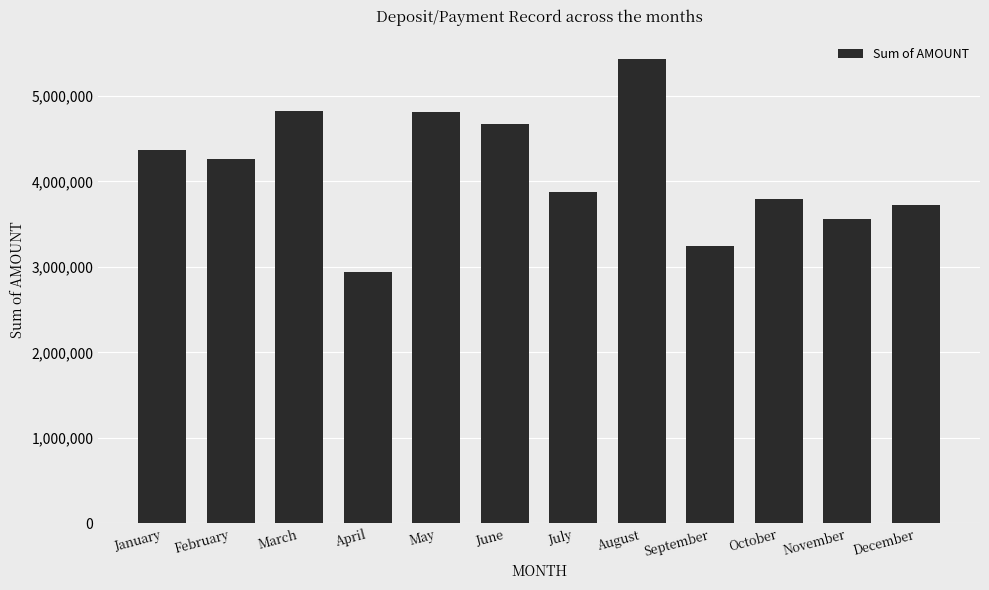

At which category does the chart reach its peak across all series?

August